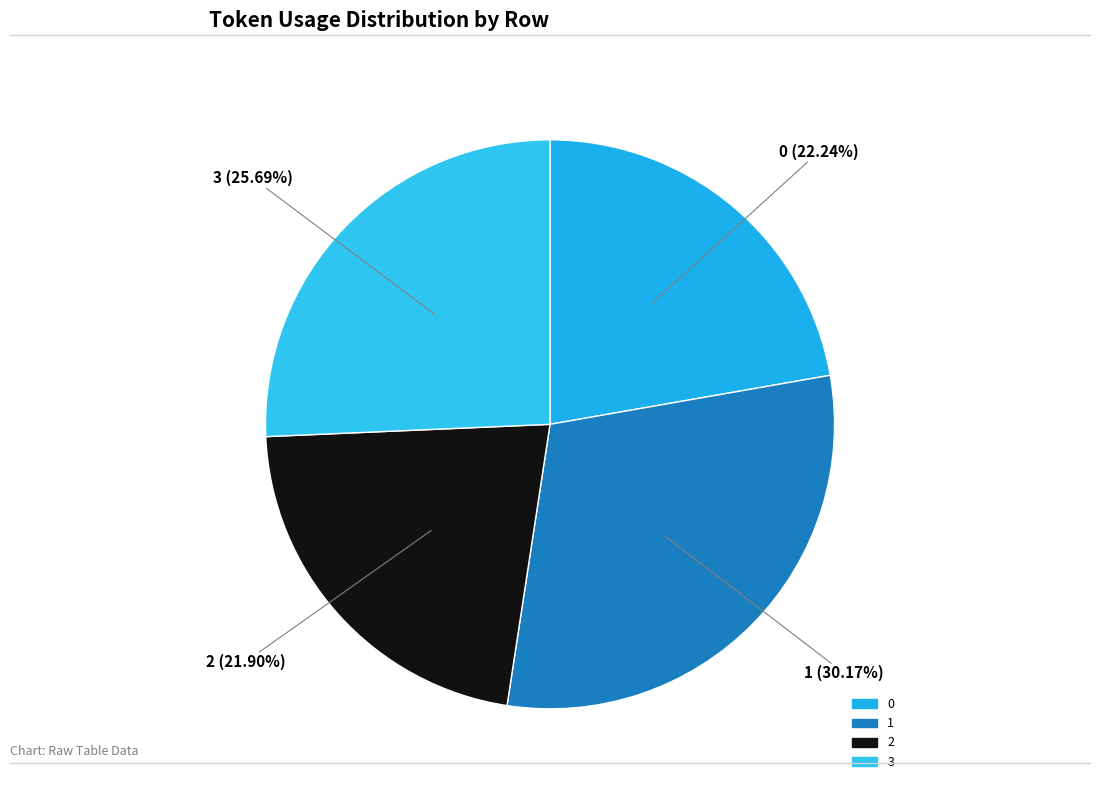

To the nearest percent, what is the difference between the 2 and 3 slice percentages?

4%